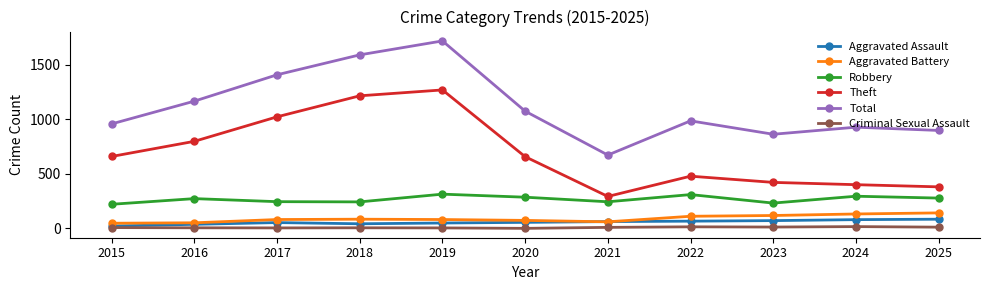

At which category is the sum across all series the highest?

2019